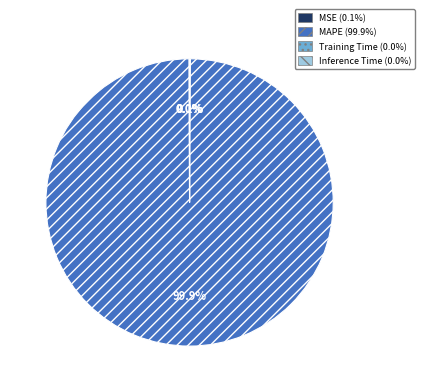

Is MAPE the majority of the pie?

Yes